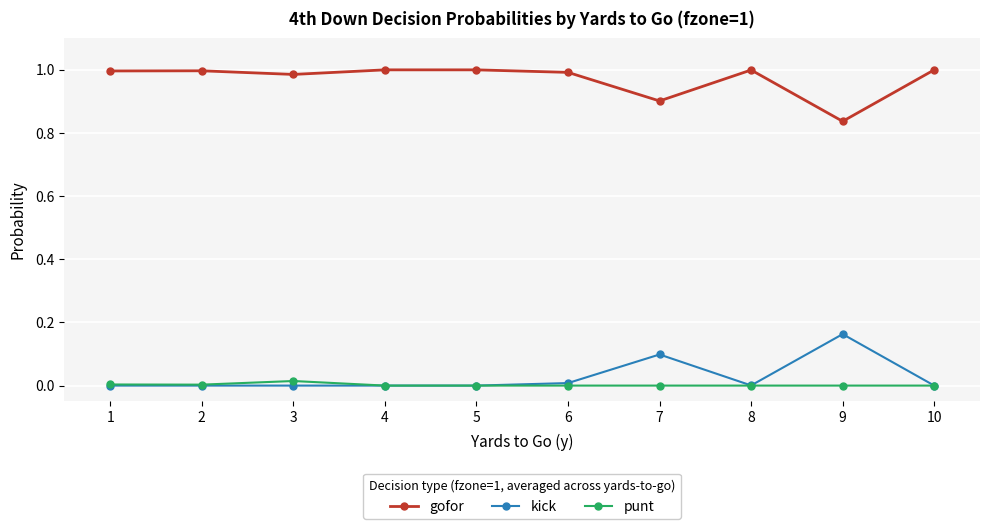

What is the value of the gofor point at the 7th from the left?

0.9